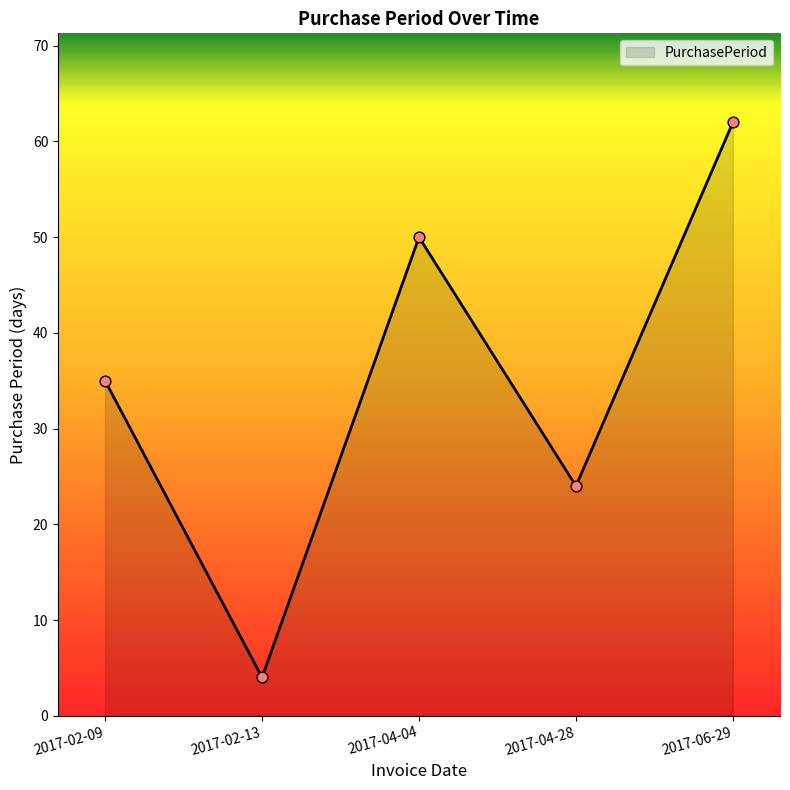

What is the change in value from 2017-02-13 to 2017-04-04?

+46